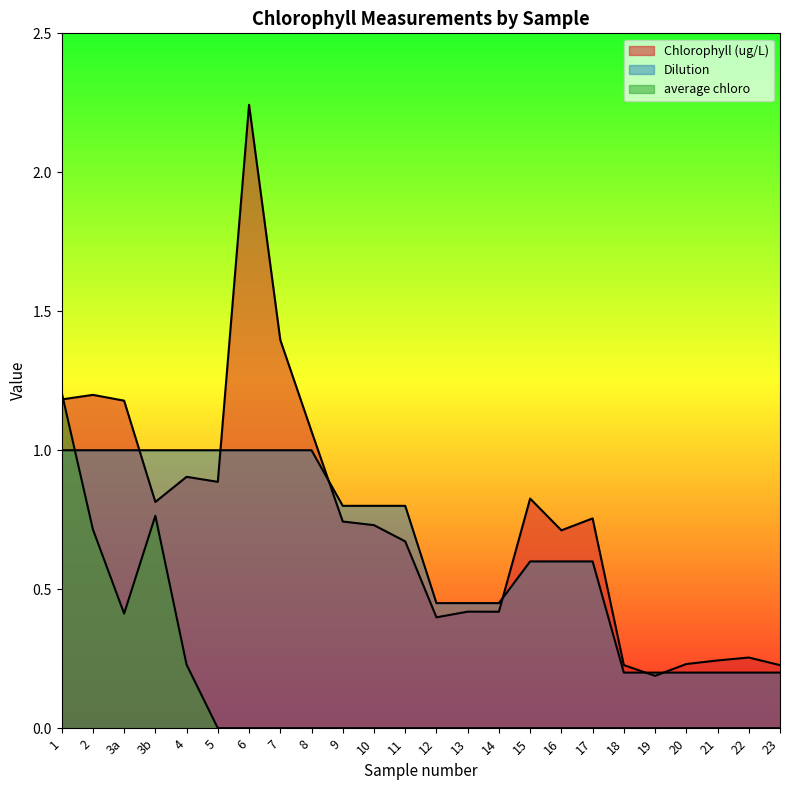

Reading right to left, transcribe all the data shown in this chart.

Chlorophyll (ug/L): 23=0.2	22=0.3	21=0.2	20=0.2	19=0.2	18=0.2	17=0.8	16=0.7	15=0.8	14=0.4	13=0.4	12=0.4	11=0.7	10=0.7	9=0.7	8=1.1	7=1.4	6=2.2	5=0.9	4=0.9	3b=0.8	3a=1.2	2=1.2	1=1.2
Dilution: 23=0.2	22=0.2	21=0.2	20=0.2	19=0.2	18=0.2	17=0.6	16=0.6	15=0.6	14=0.5	13=0.5	12=0.5	11=0.8	10=0.8	9=0.8	8=1.0	7=1.0	6=1.0	5=1.0	4=1.0	3b=1.0	3a=1.0	2=1.0	1=1.0
average chloro: 23=0.0	22=0.0	21=0.0	20=0.0	19=0.0	18=0.0	17=0.0	16=0.0	15=0.0	14=0.0	13=0.0	12=0.0	11=0.0	10=0.0	9=0.0	8=0.0	7=0.0	6=0.0	5=0.0	4=0.2	3b=0.8	3a=0.4	2=0.7	1=1.2